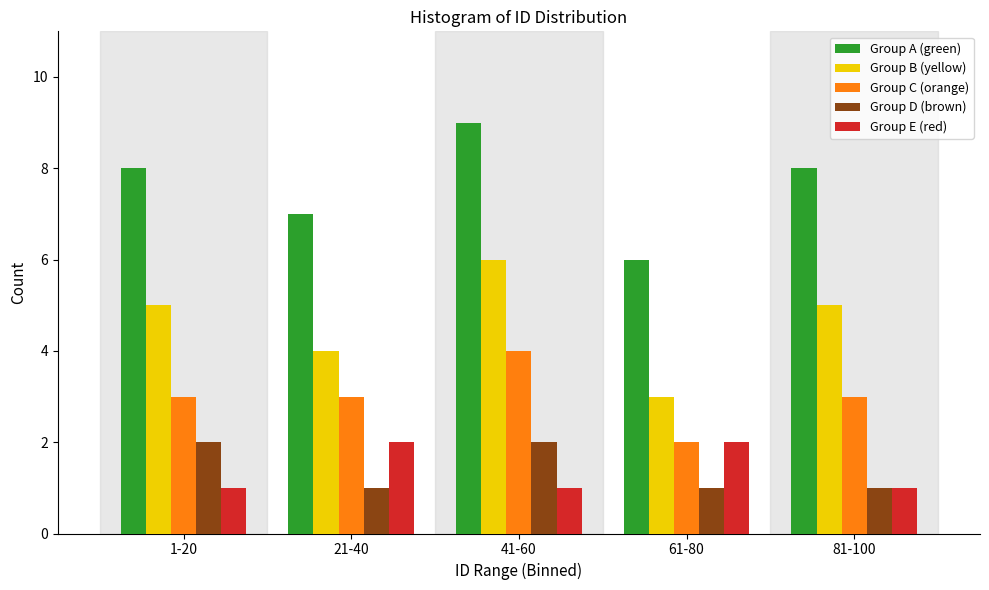

Reading left to right, what are all the values shown in this chart?

Group A (green): 8	7	9	6	8
Group B (yellow): 5	4	6	3	5
Group C (orange): 3	3	4	2	3
Group D (brown): 2	1	2	1	1
Group E (red): 1	2	1	2	1